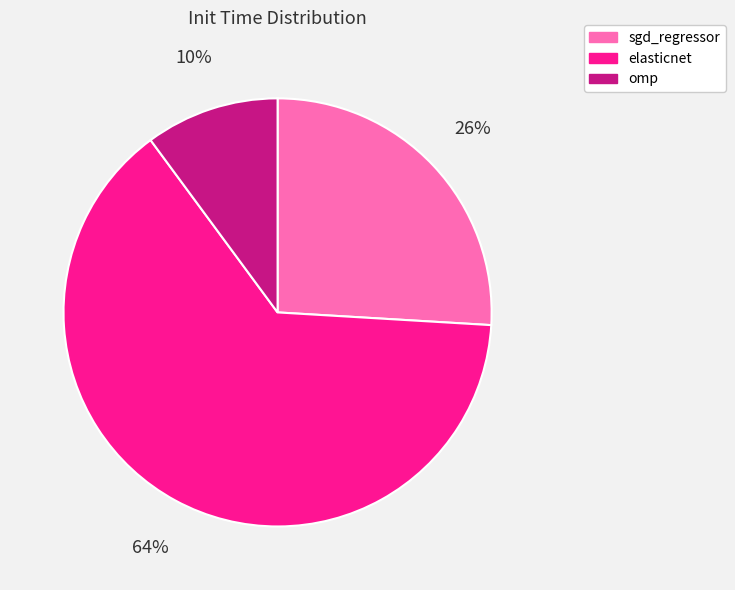

To the nearest percent, what is the difference between the omp and sgd_regressor slice percentages?

16%